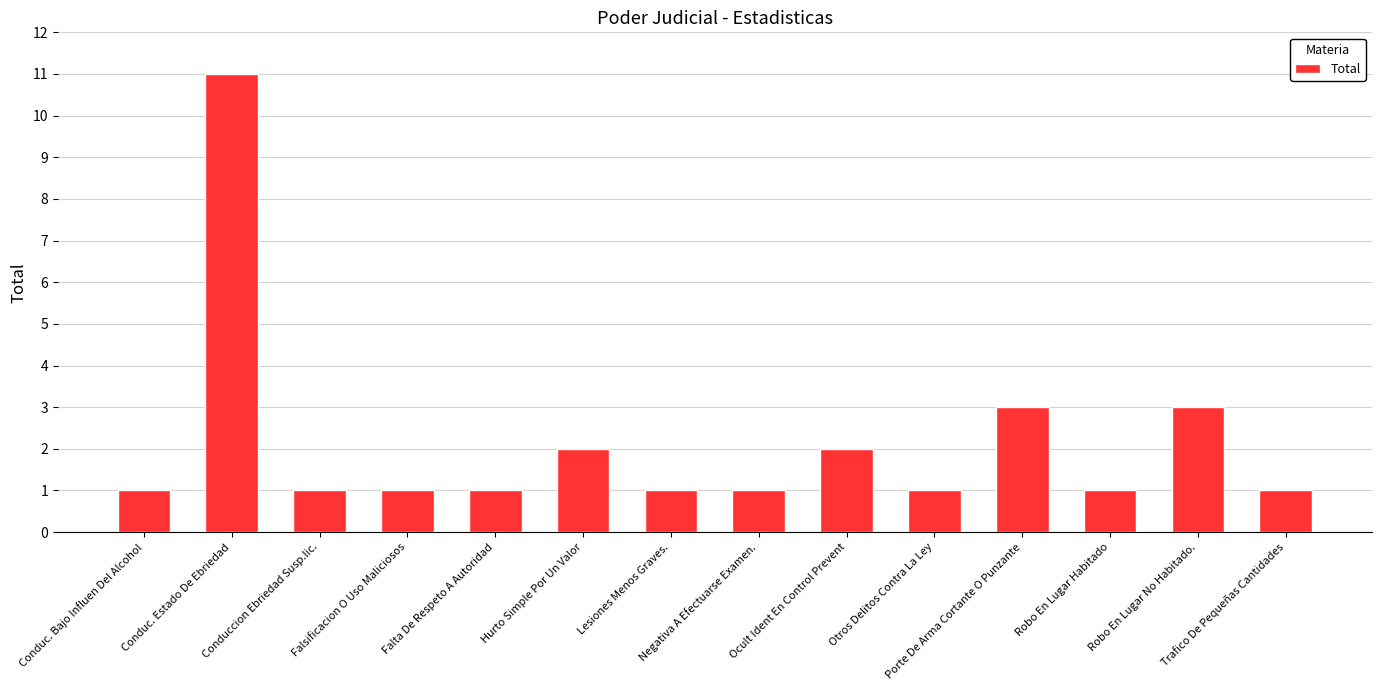

The chart shows a value of 2 at Trafico De Pequeñas Cantidades. True or false?

False